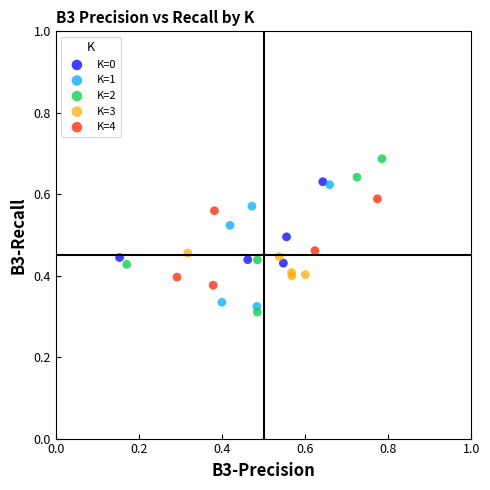

Which series contains the lowest Y value?

K=2